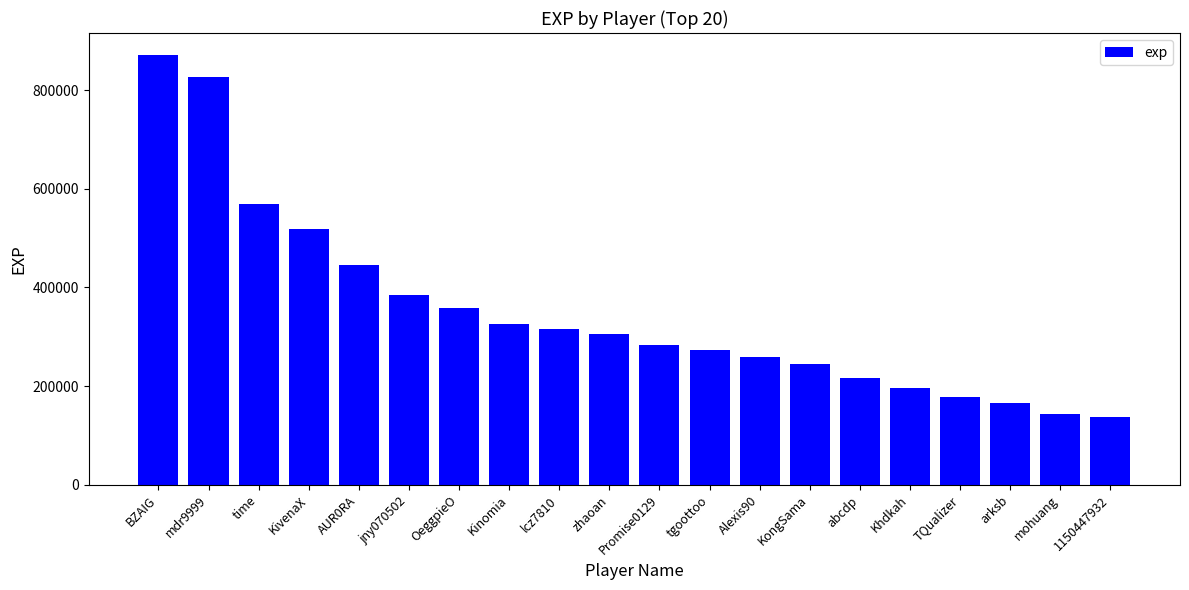

How many distinct data groups are displayed?

1